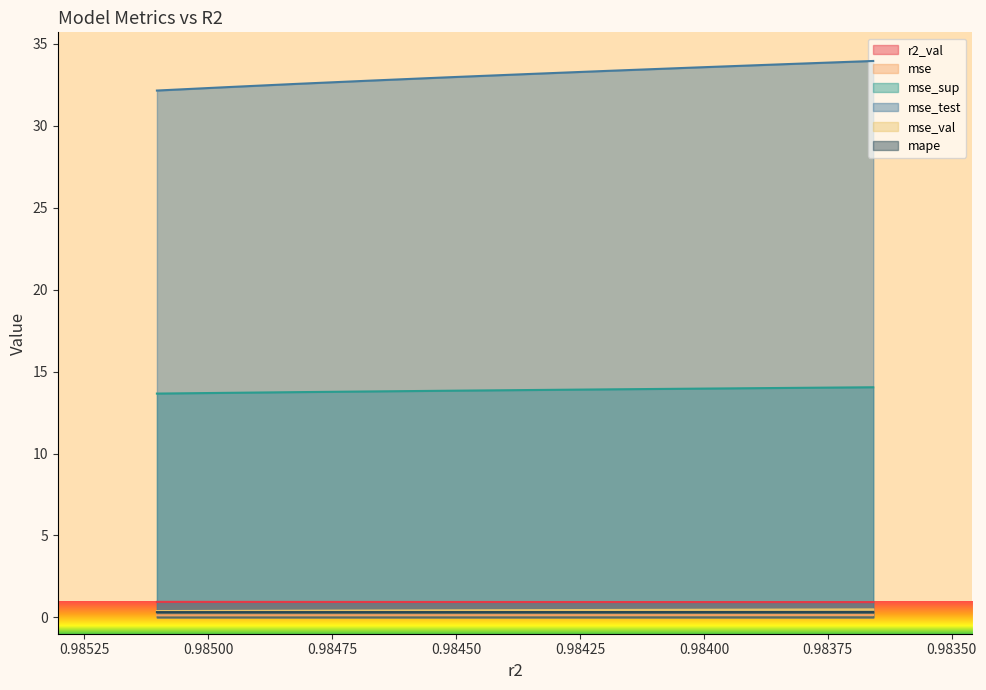

What is the difference between the mse_sup values at 0.9849674449598783 and 0.9838407747385847?

0.3